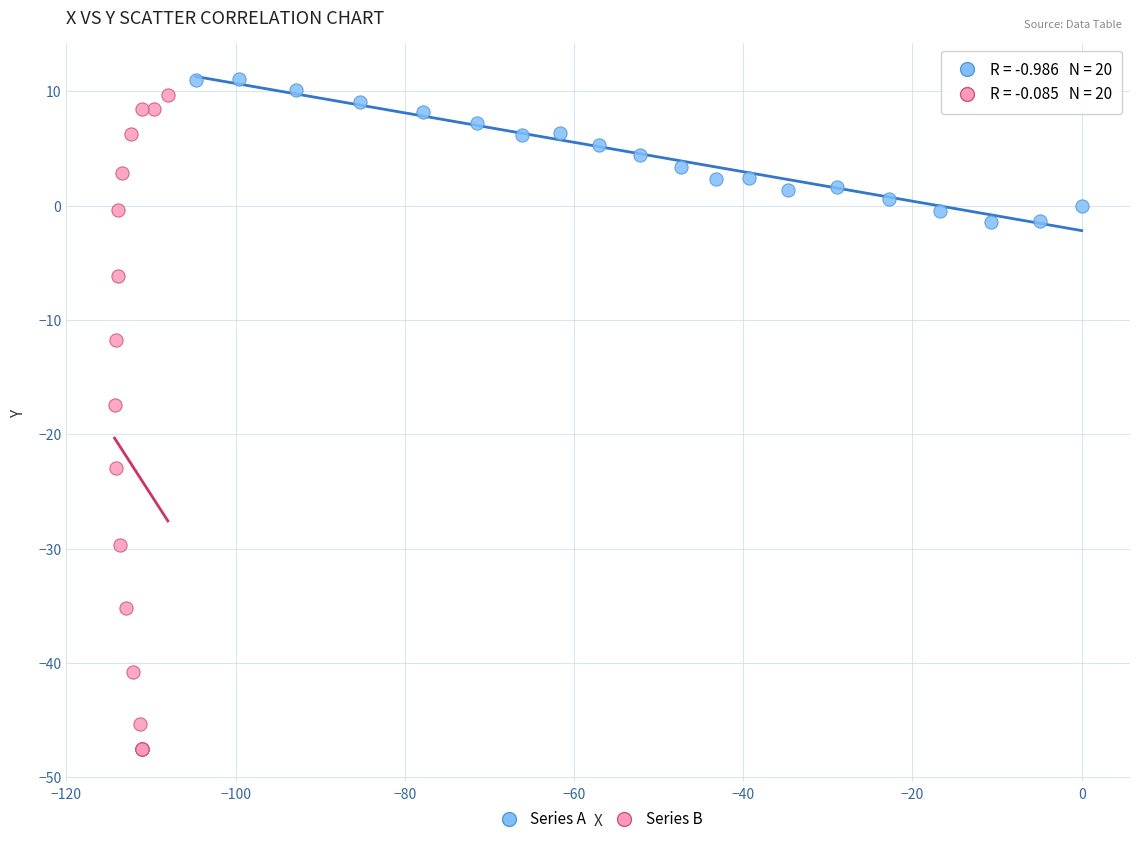

What are all the series names shown in the legend?

Series A, Series B